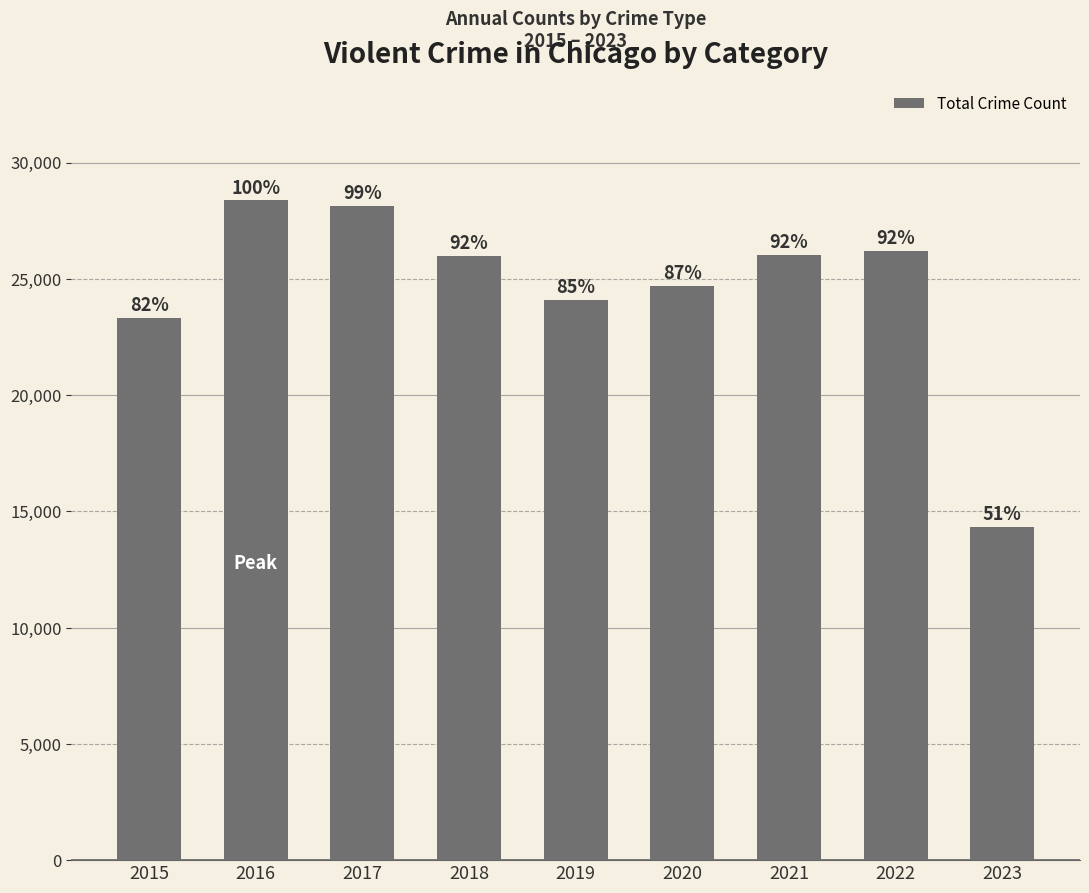

True or false: the data shows 14013 at 2017.

False